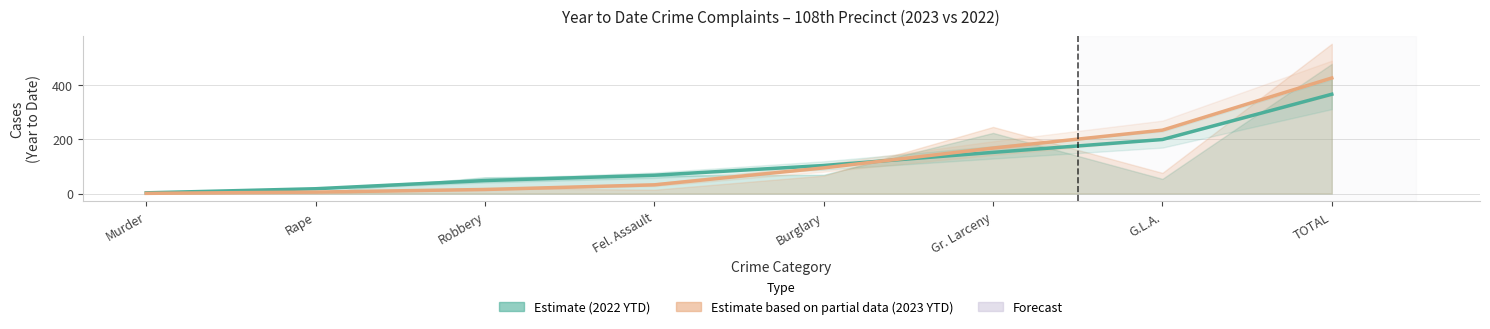

Between Murder and Rape, which is larger?

Rape